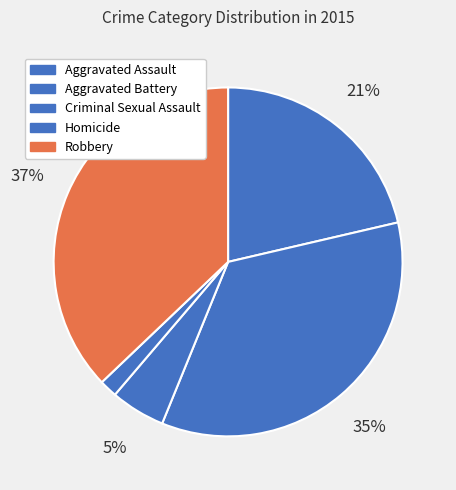

How many slices are in this pie chart?

5